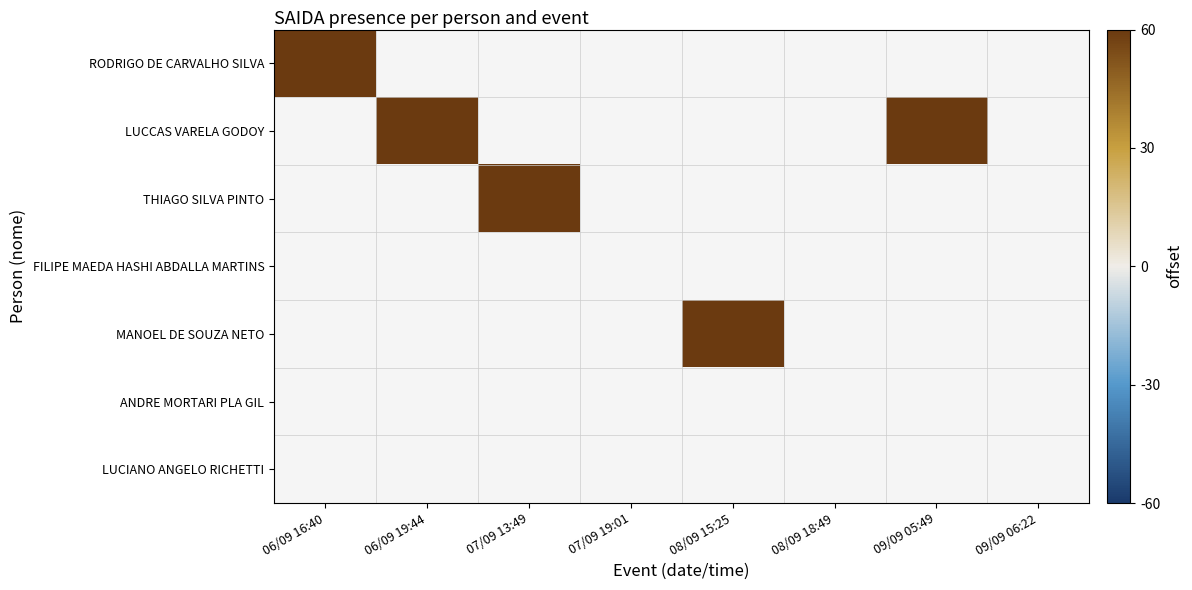

What is the difference between the highest and lowest values at 06/09 19:44?

1